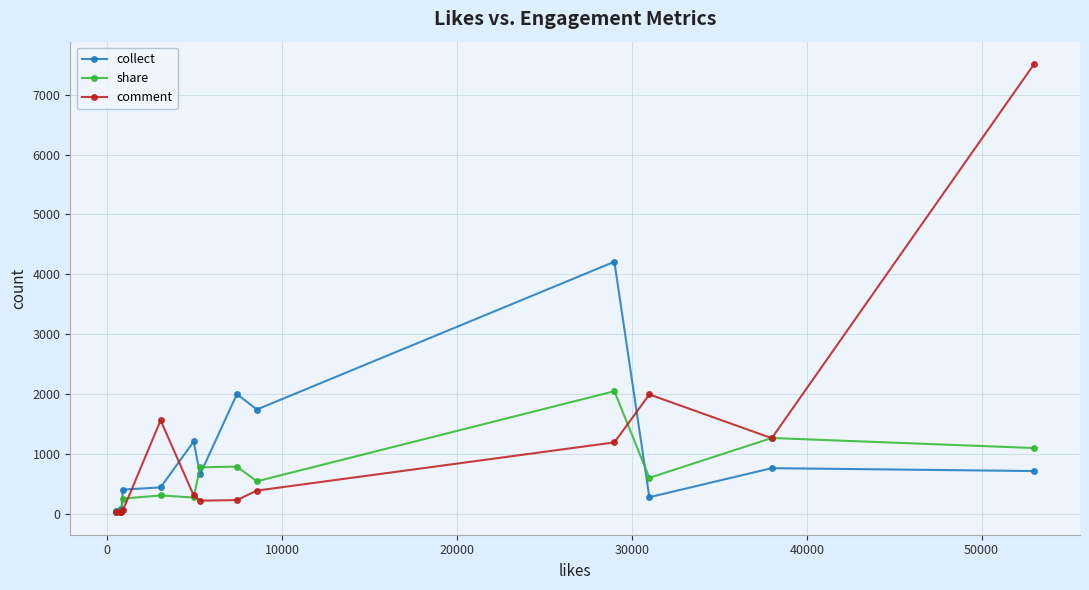

True or false: comment has more than 1 points higher than both neighbors.

True